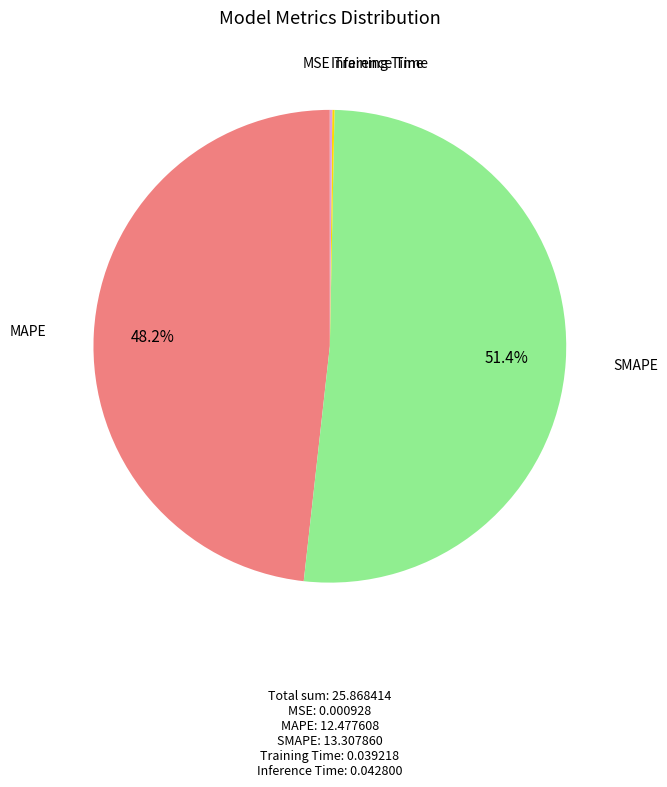

Which category has the biggest portion of the pie?

SMAPE